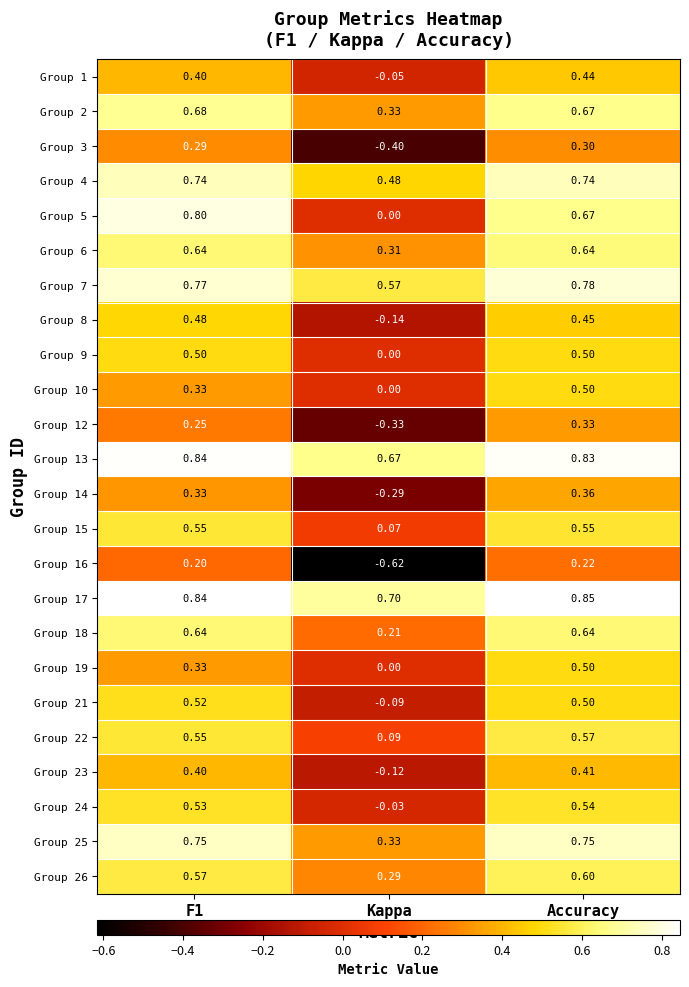

Where is Group 5 nearest to the value 0?

Kappa